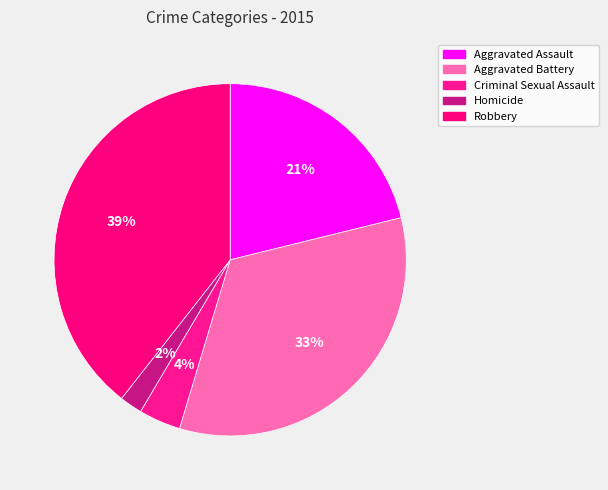

Rank the categories by value from highest to lowest.

Robbery, Aggravated Battery, Aggravated Assault, Criminal Sexual Assault, Homicide